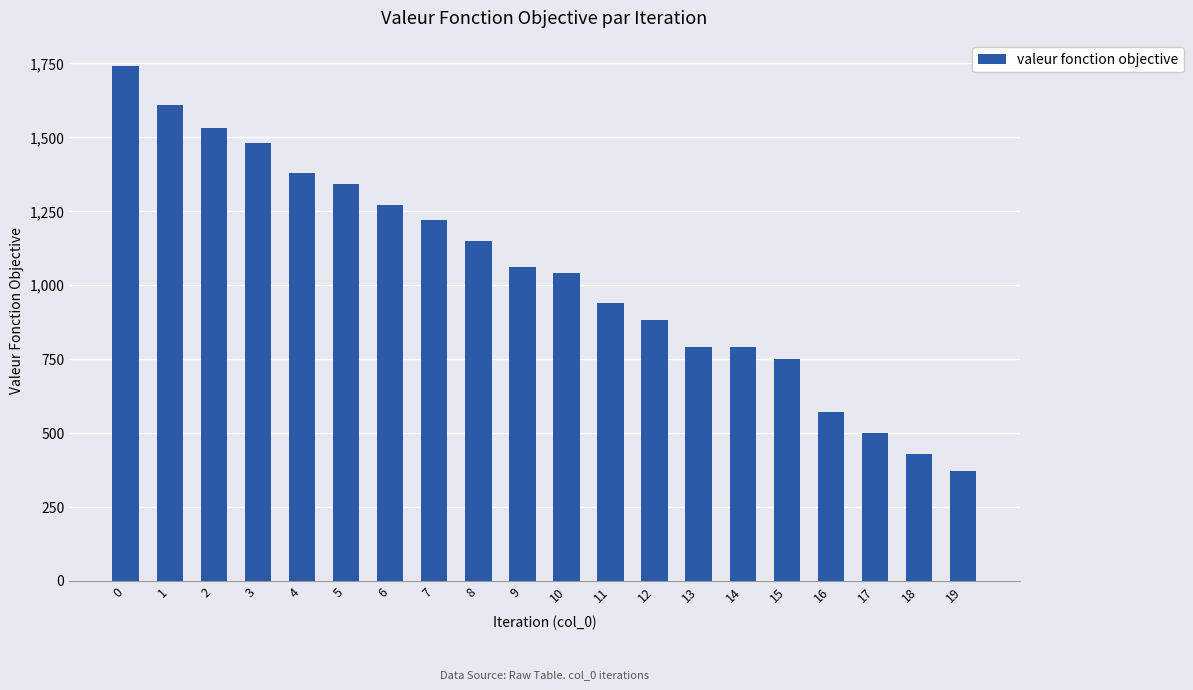

Reading right to left, transcribe all the data shown in this chart.

370	430	500	570	750	790	790	880	940	1040	1060	1150	1220	1270	1340	1380	1480	1530	1610	1740